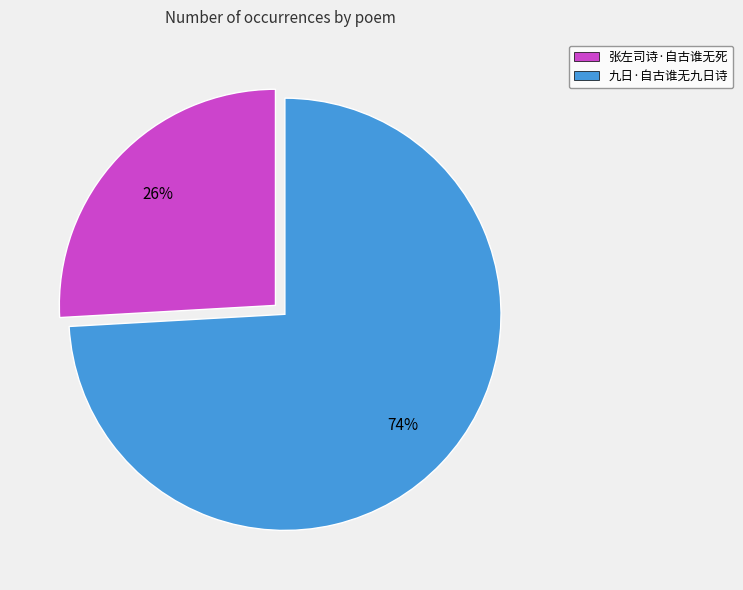

How many slices are in this pie chart?

2